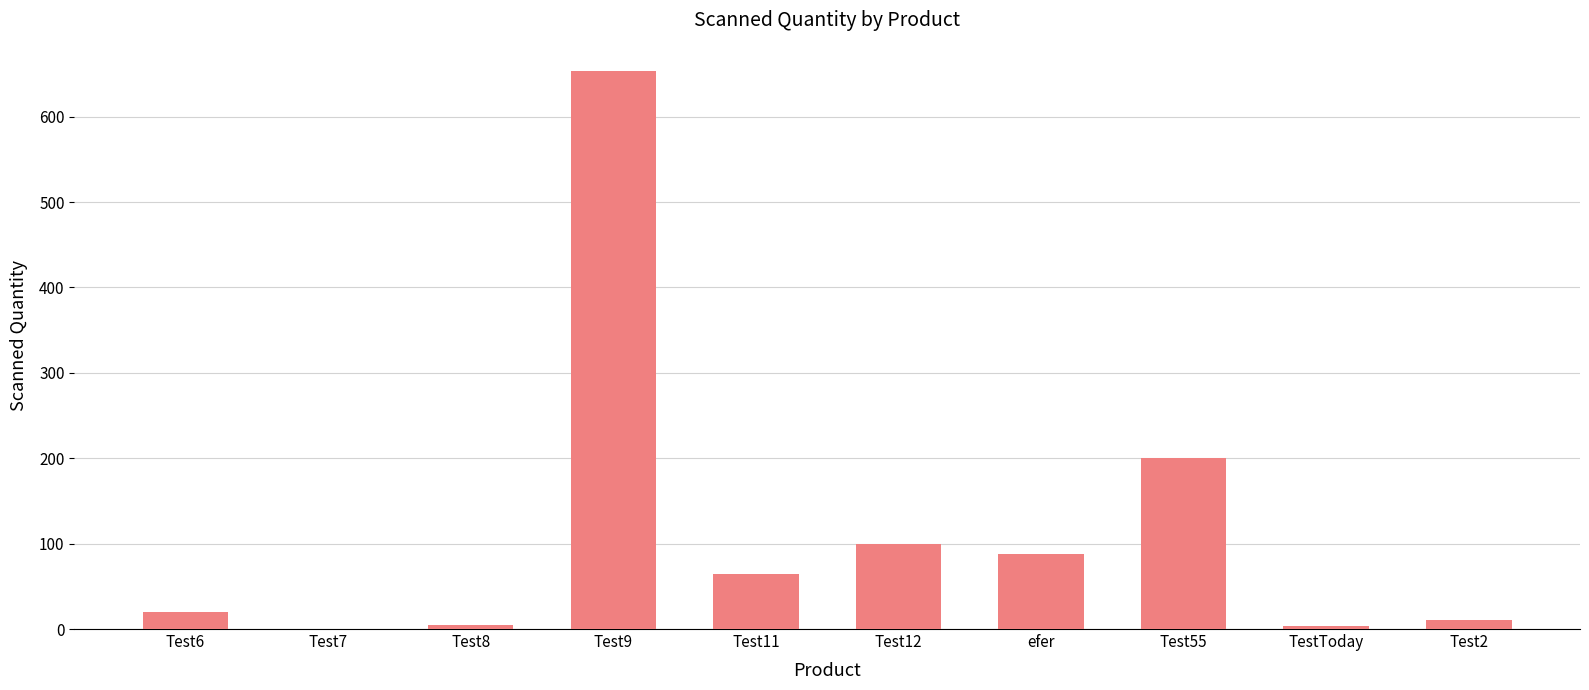

What is the sum of all values?

1145